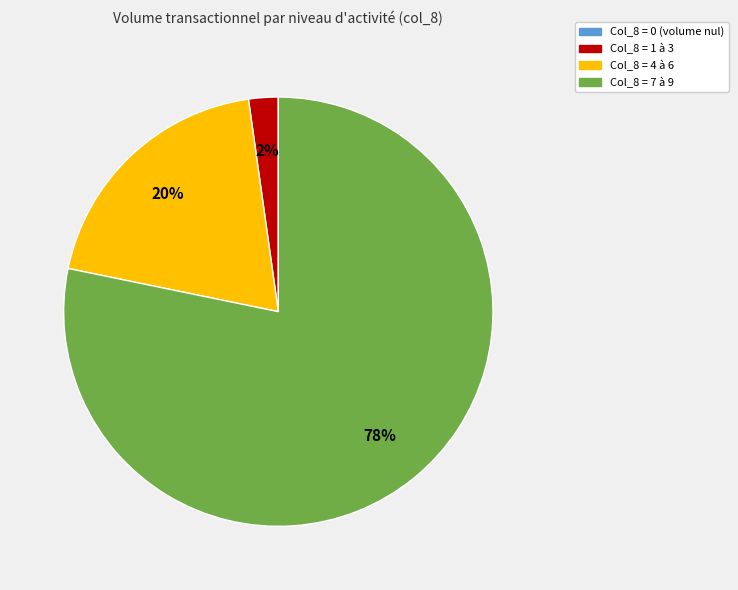

To the nearest percent, what is the average slice percentage?

25%